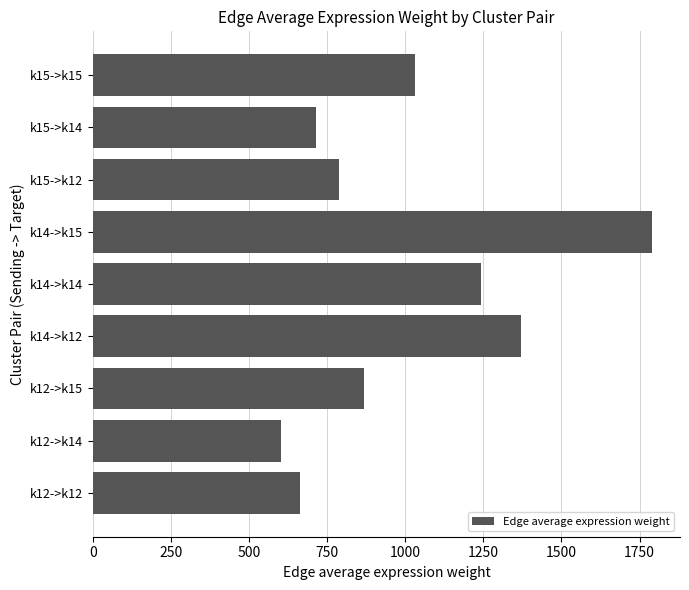

Reading bottom to top, what are all the values shown in this chart?

663.2	601.0	867.1	1369.0	1240.7	1790.1	787.9	714.1	1030.2